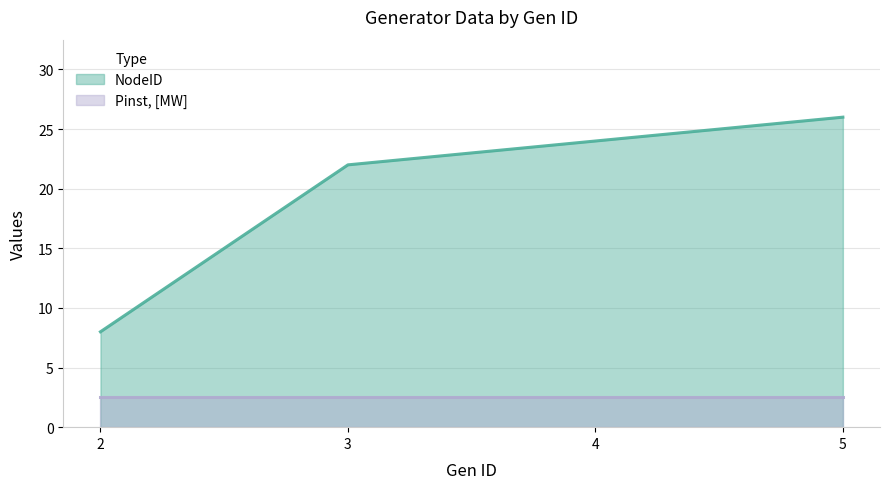

The value at 5 is 26. True or false?

True